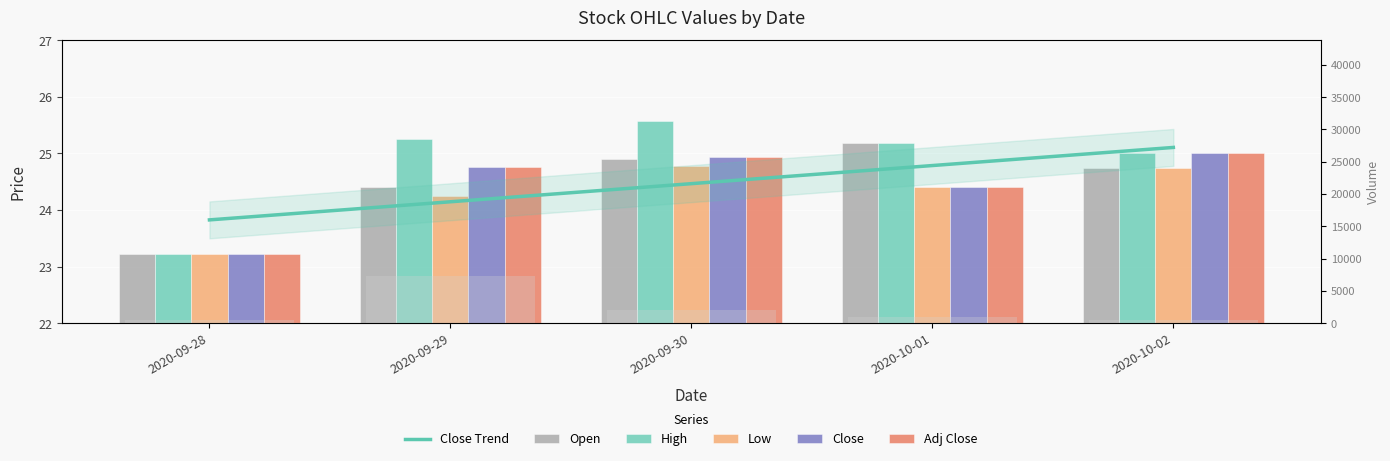

What is the maximum value for Low?

24.8